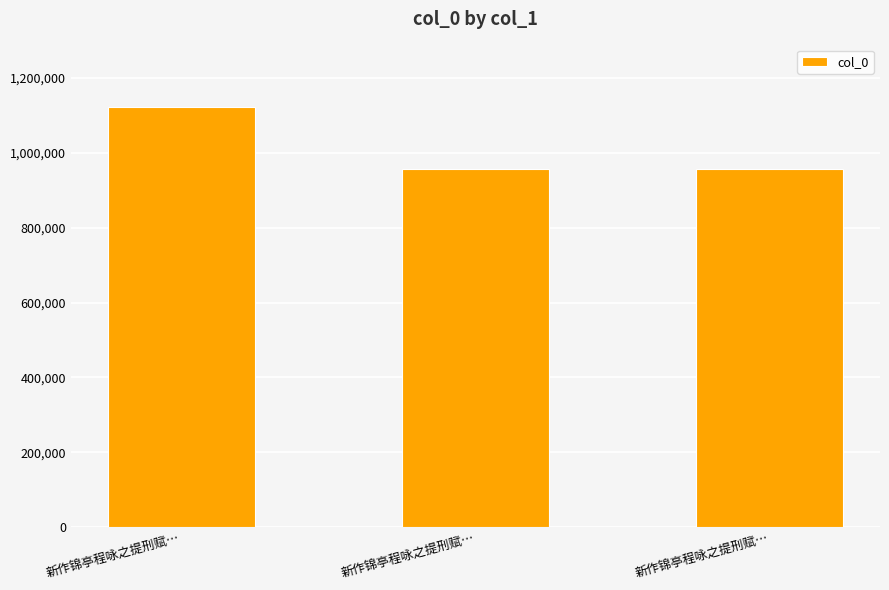

Count the number of data series in this chart.

1